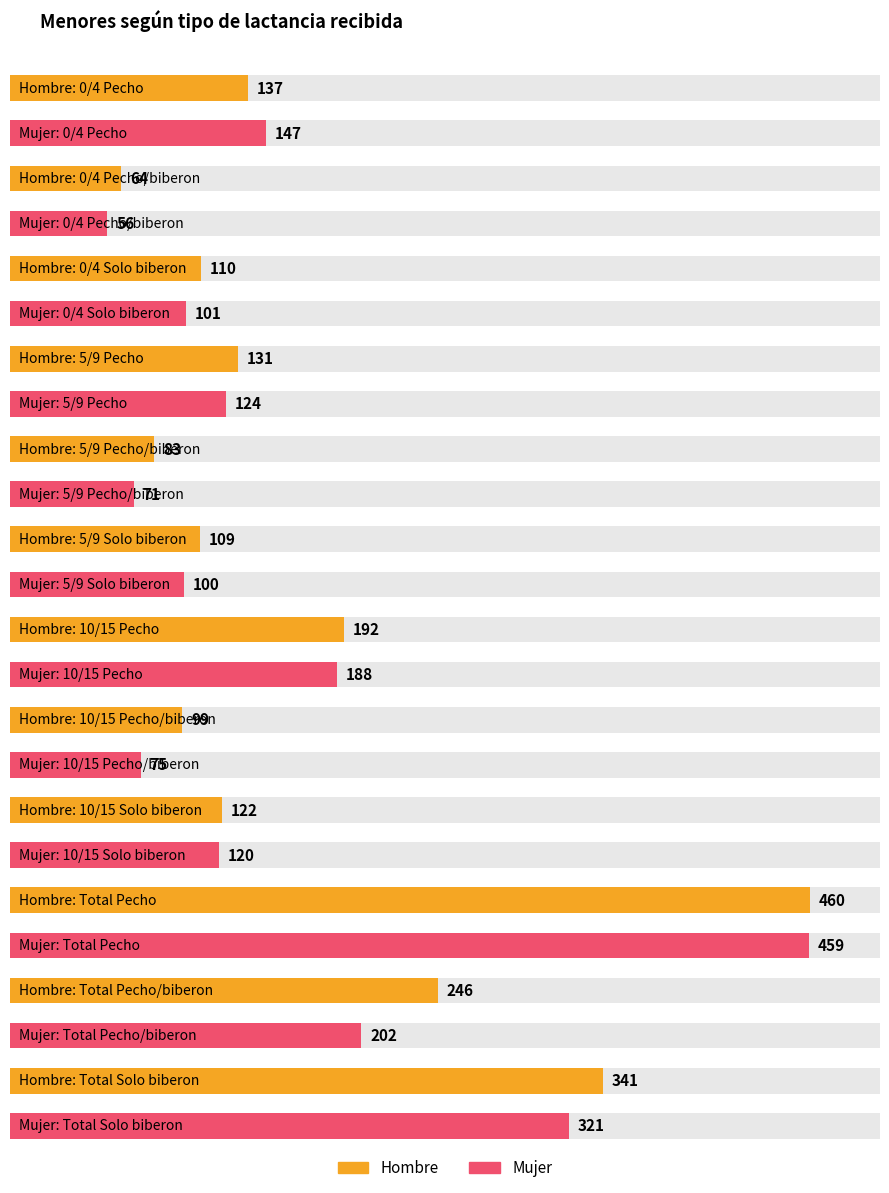

What is the smallest value displayed?

56